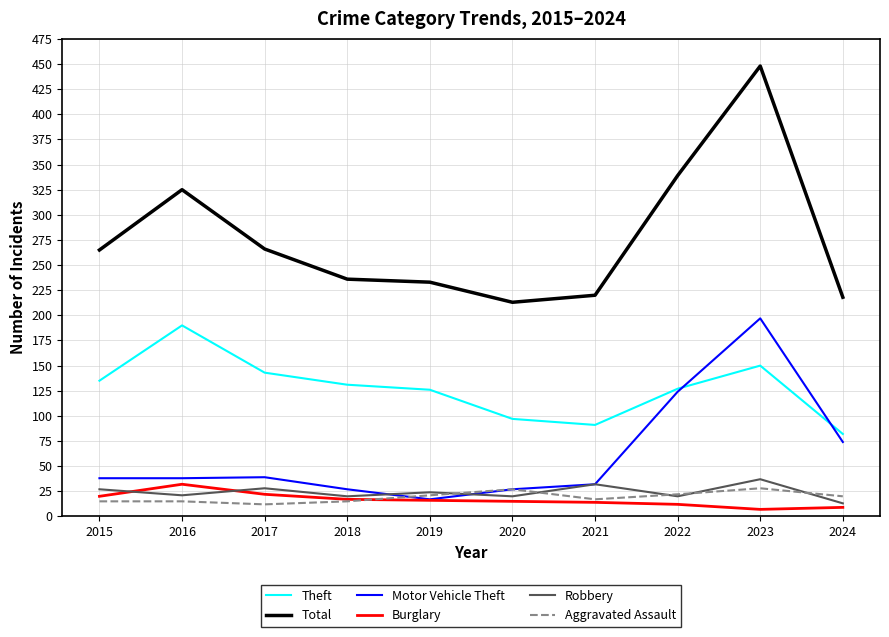

The value of Total at 2021 is 220. True or false?

True